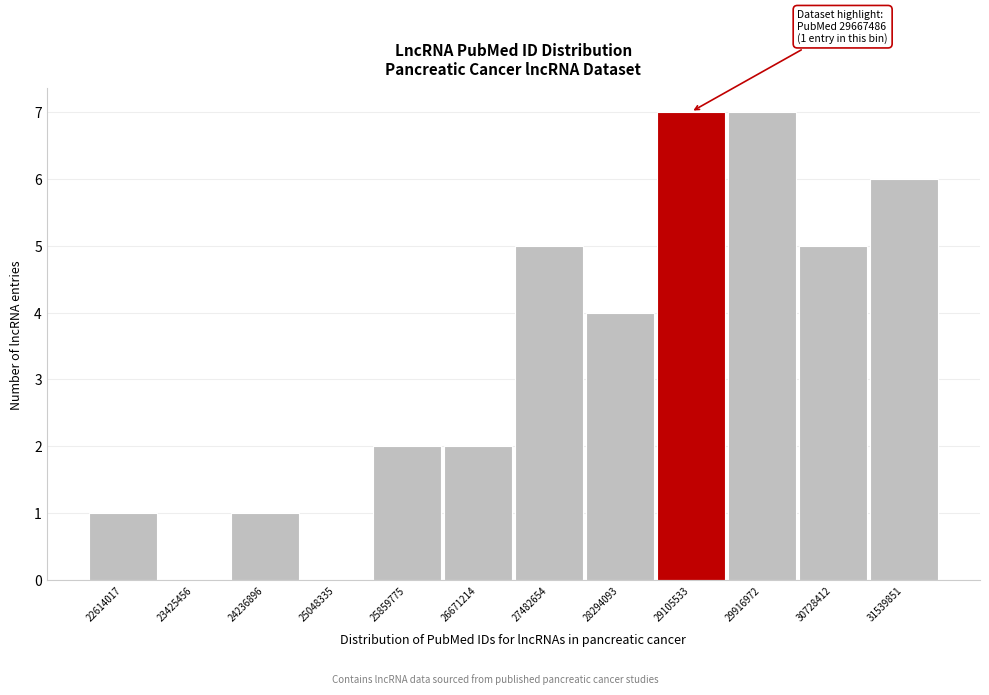

Reading right to left, transcribe all the data shown in this chart.

31539851=6	30728412=5	29916972=7	29105533=7	28294093=4	27482654=5	26671214=2	25859775=2	25048335=0	24236896=1	23425456=0	22614017=1